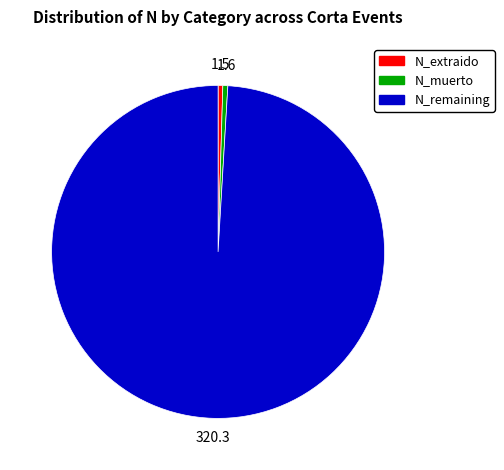

Does any single category account for the majority?

Yes